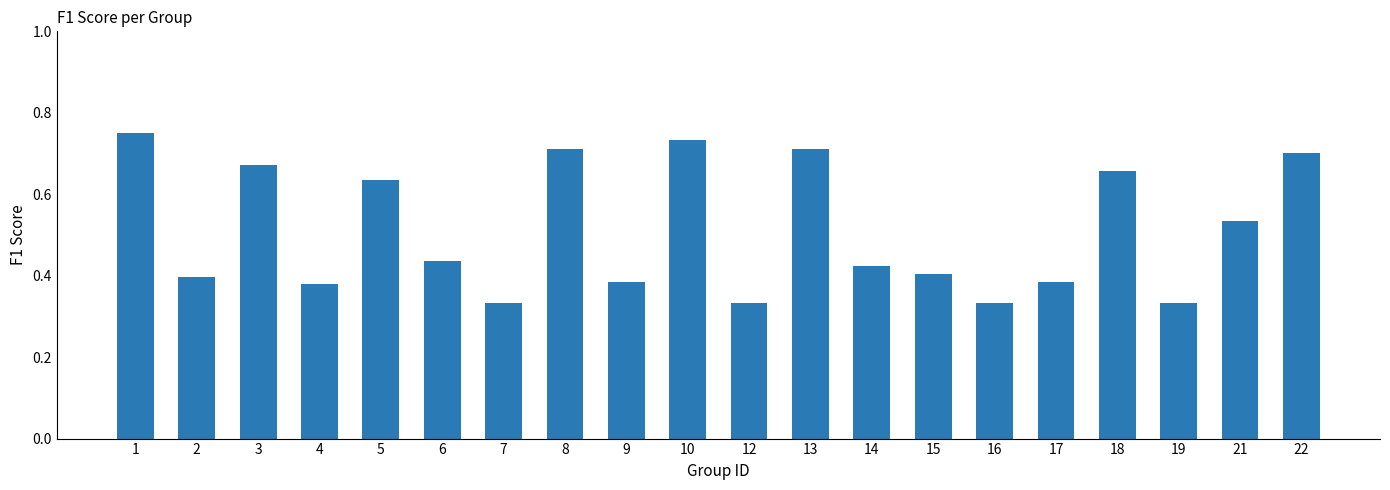

What is the sum of all values?

10.3